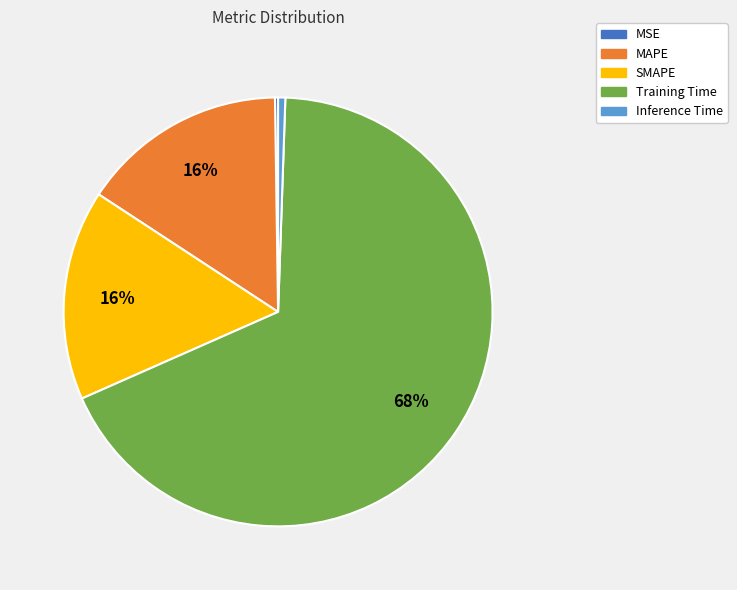

Is the sum of MAPE and SMAPE greater than half?

No